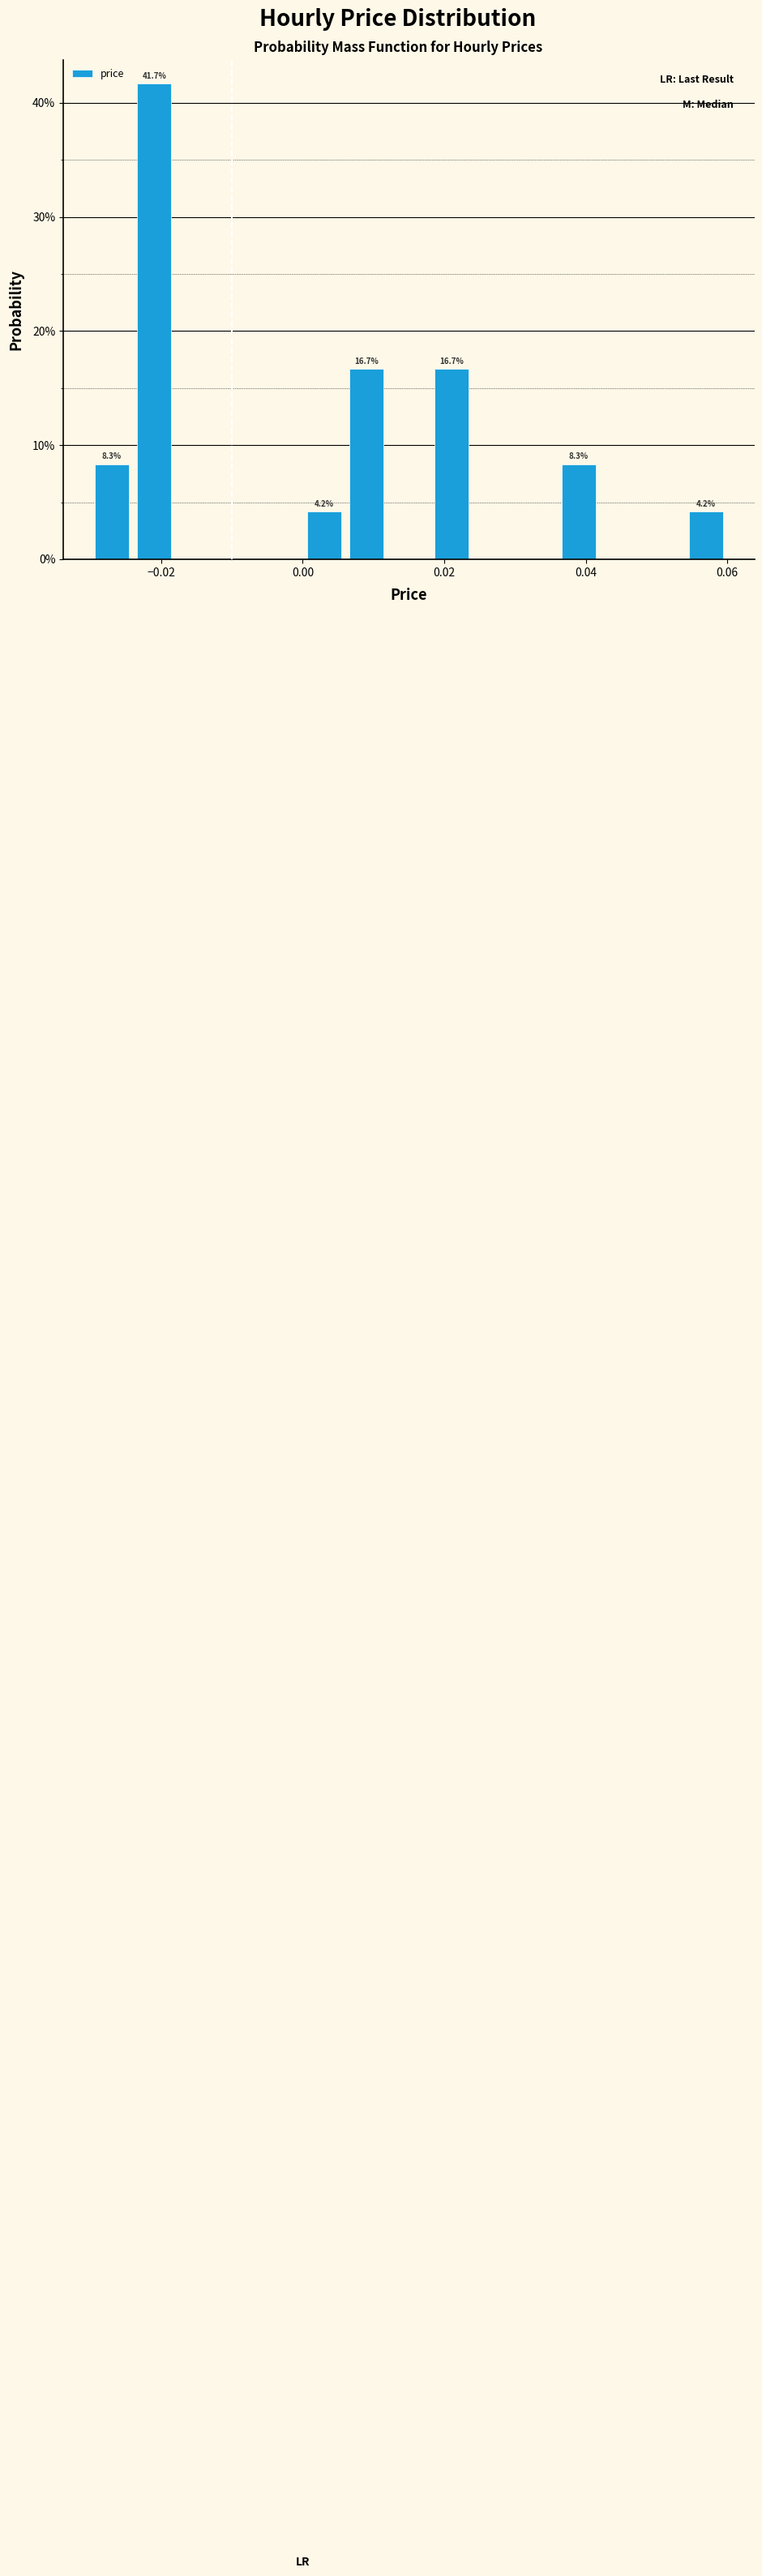

Read against the x-axis, roughly where is the centre of the tallest bar?

-0.020